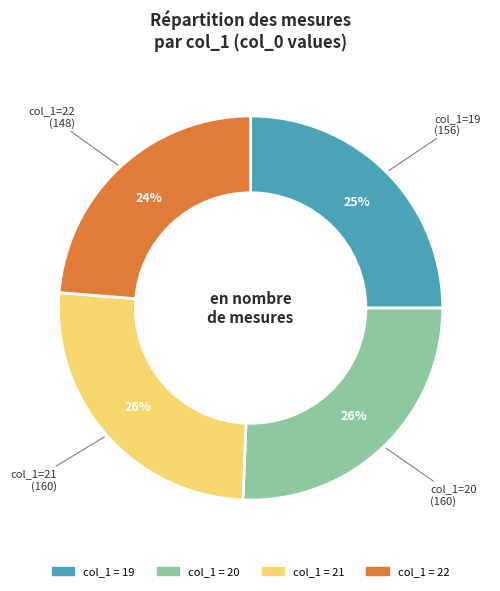

Is there any slice that represents more than half of the pie?

No